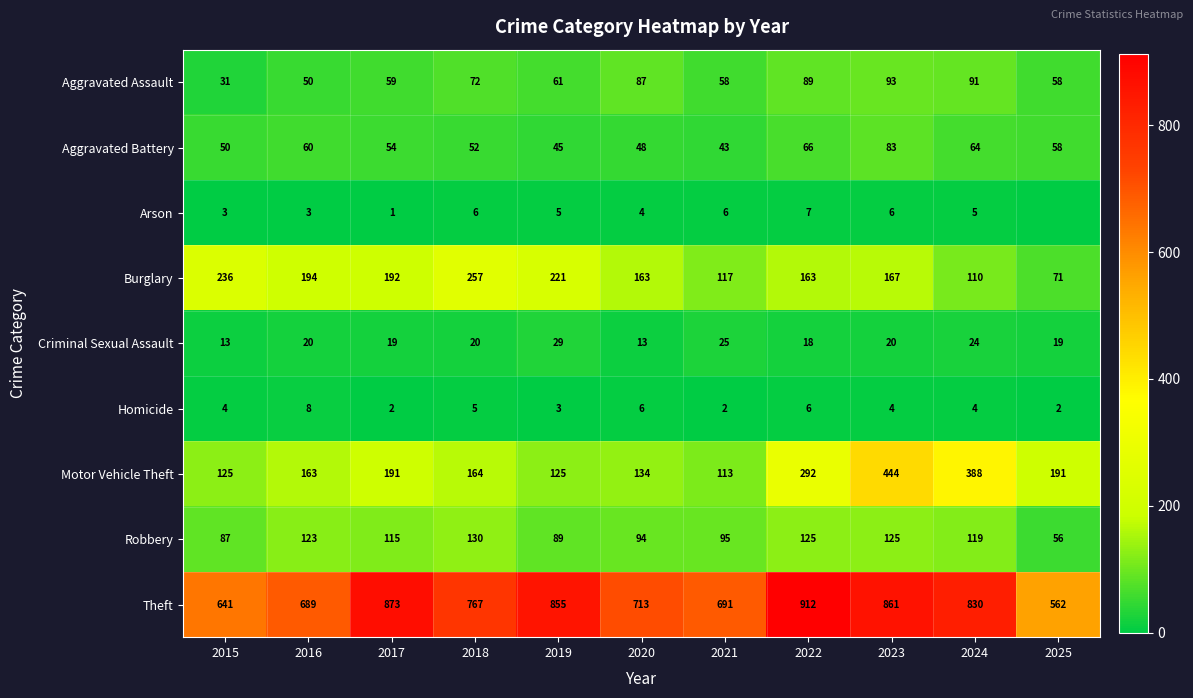

Which has a higher value, 2024 or 2023?

2023